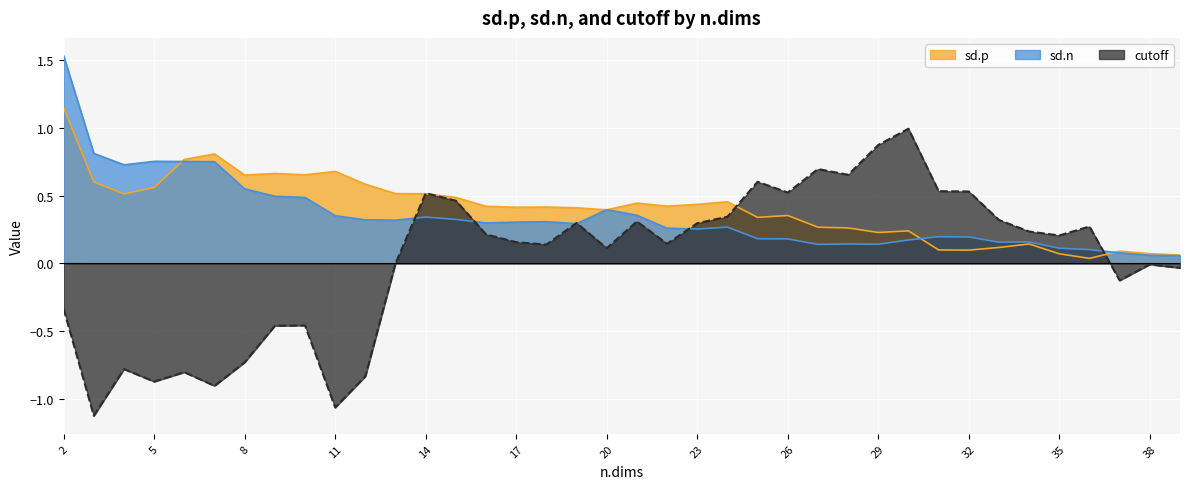

At how many categories does at least one series exceed 1?

1